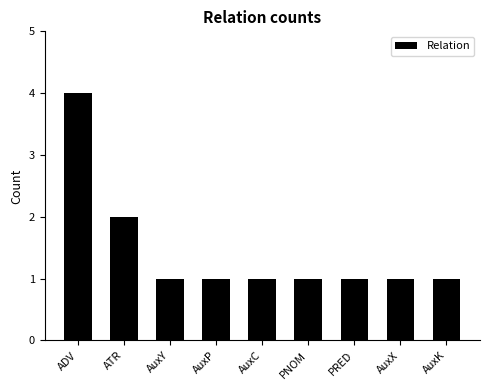

Reading right to left, list all the values displayed in this chart.

AuxK=1	AuxX=1	PRED=1	PNOM=1	AuxC=1	AuxP=1	AuxY=1	ATR=2	ADV=4